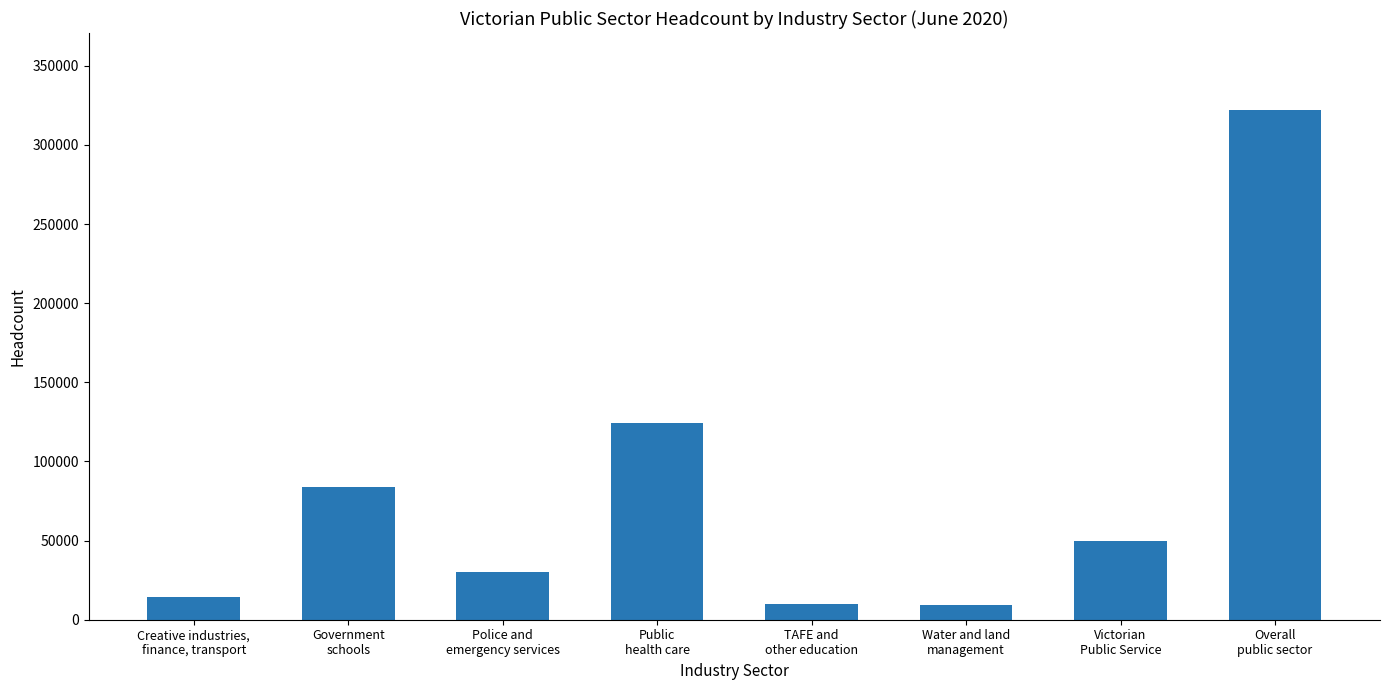

Are the bars horizontal?

No